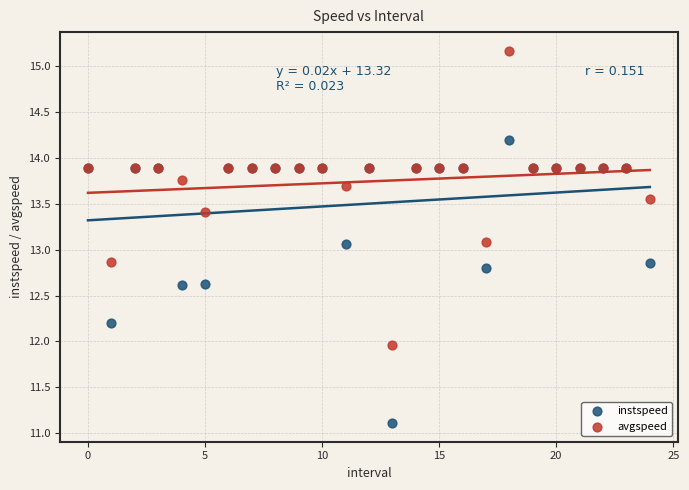

Which series contains the lowest Y value?

instspeed